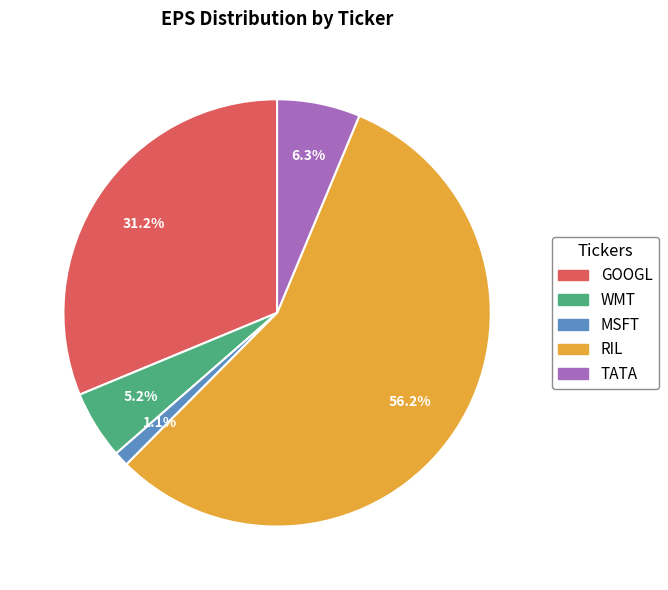

Which slice is the smallest?

MSFT